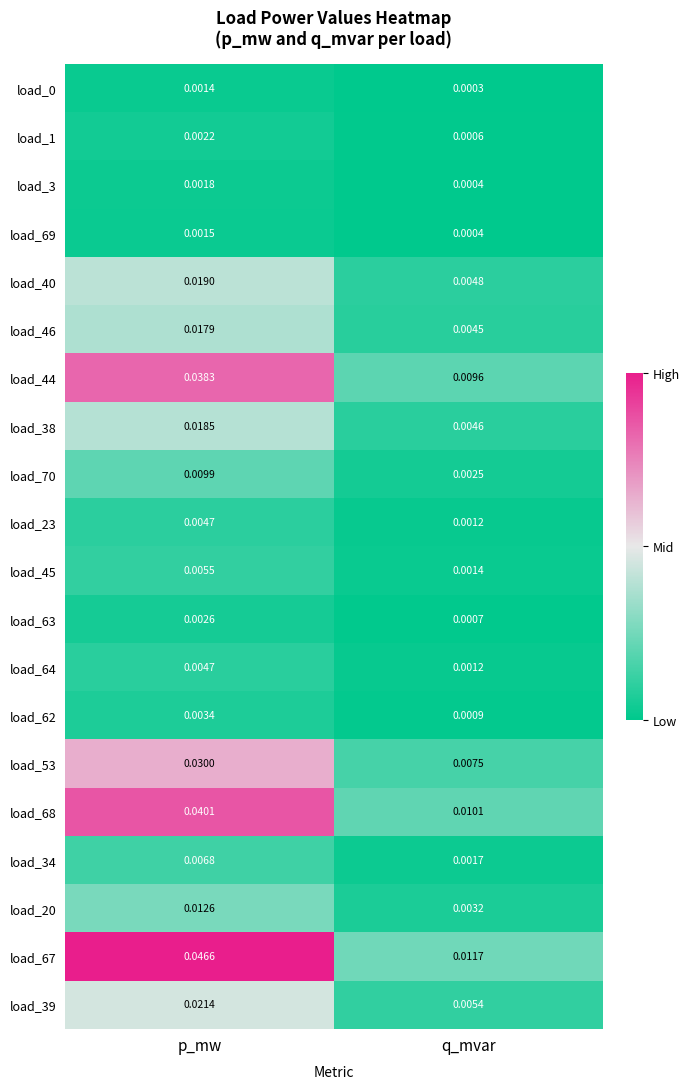

List the labels in order of load_67 value, smallest first.

q_mvar, p_mw